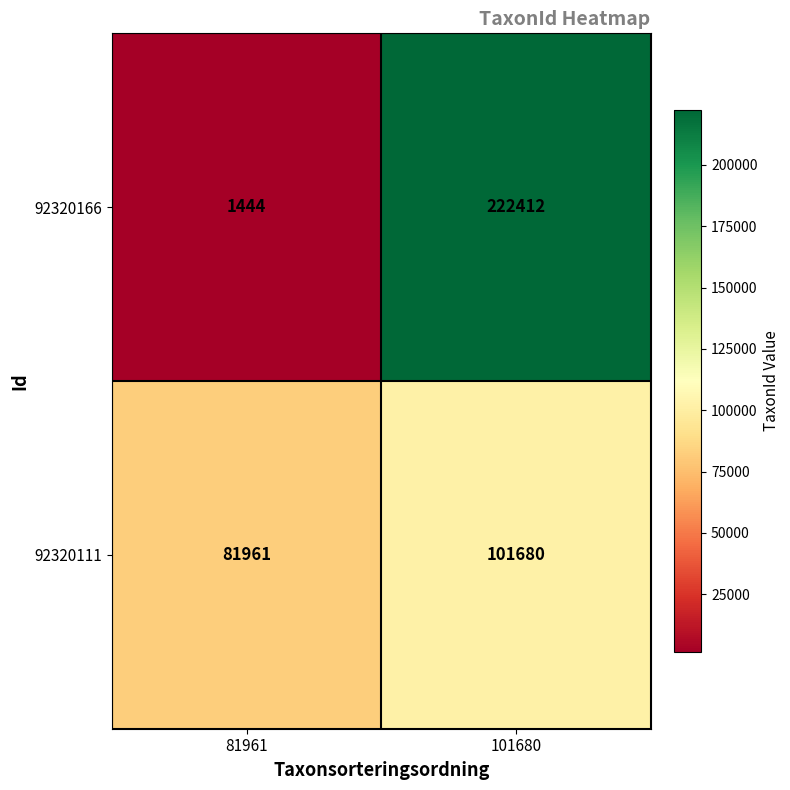

At how many categories does at least one series exceed 213002?

1